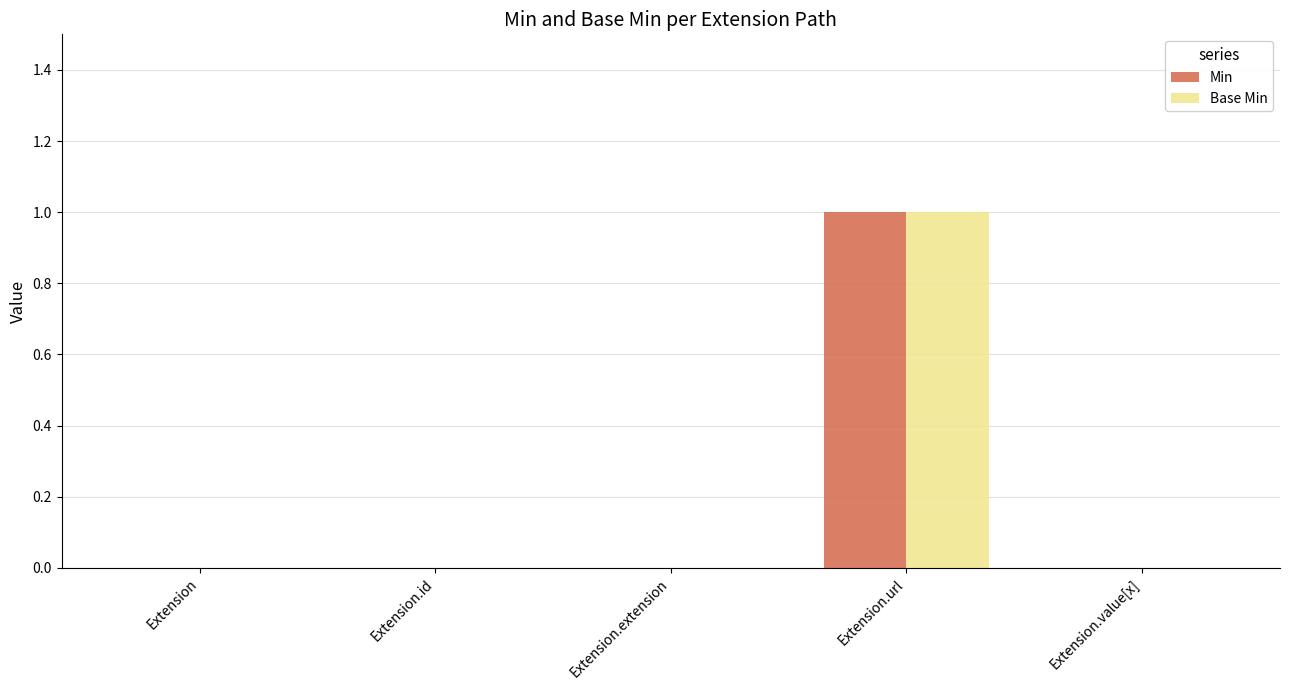

At which category is the sum across all series the highest?

Extension.url